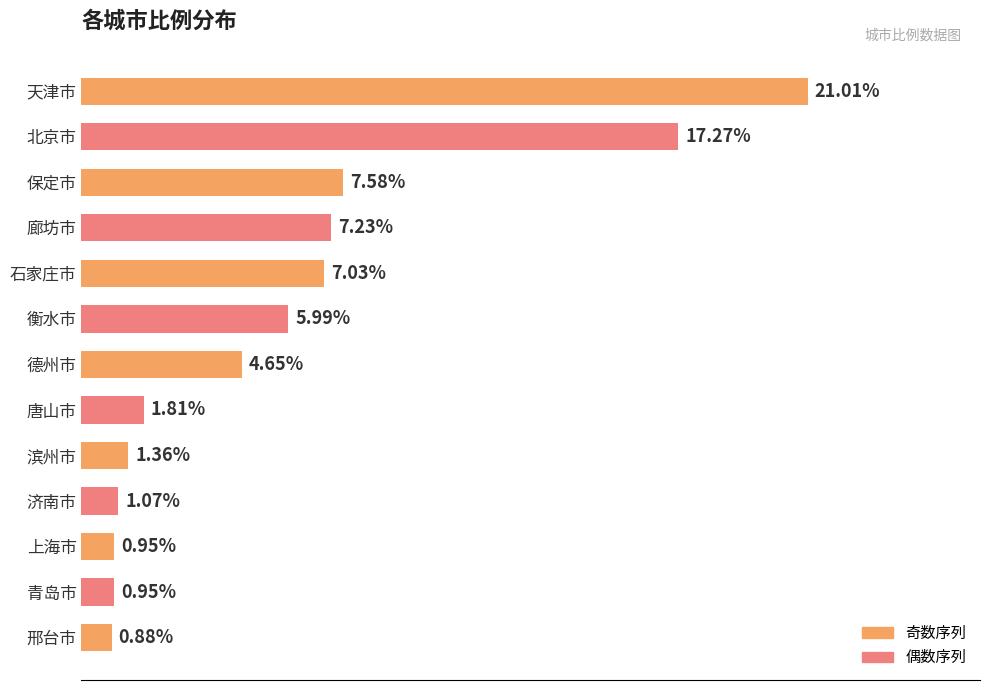

What is the label of the 10th bar from the top?

济南市